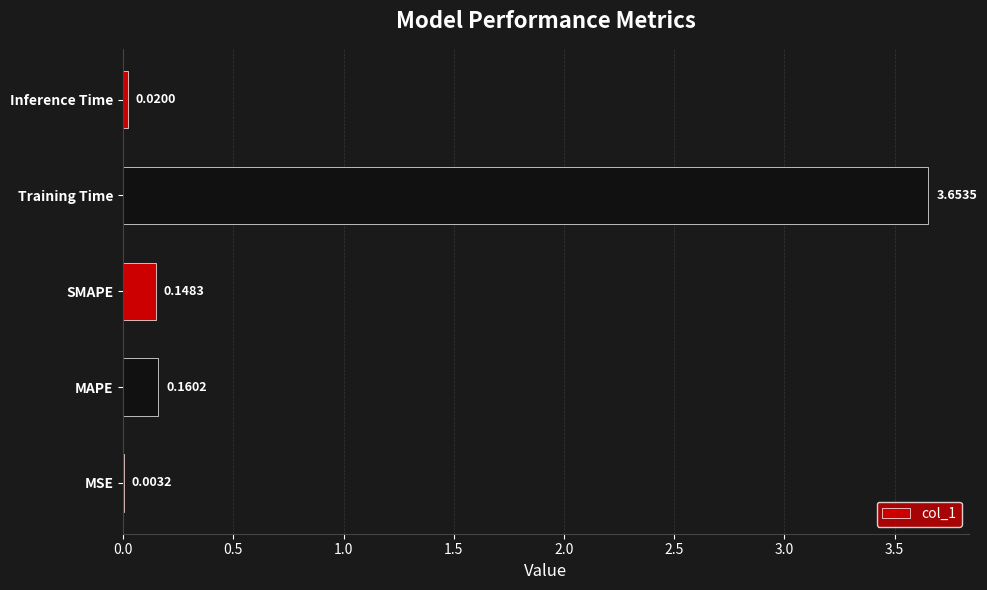

Which category has the highest value across all series?

Training Time